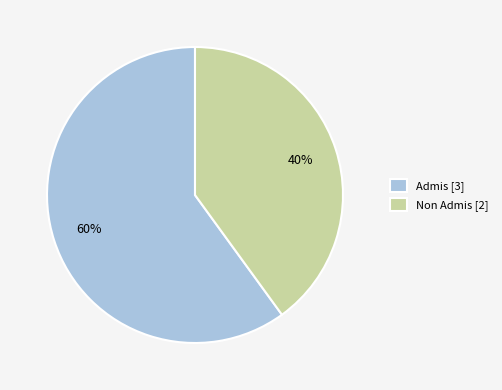

Combined, do Admis [3] and Non Admis [2] account for over 50%?

Yes